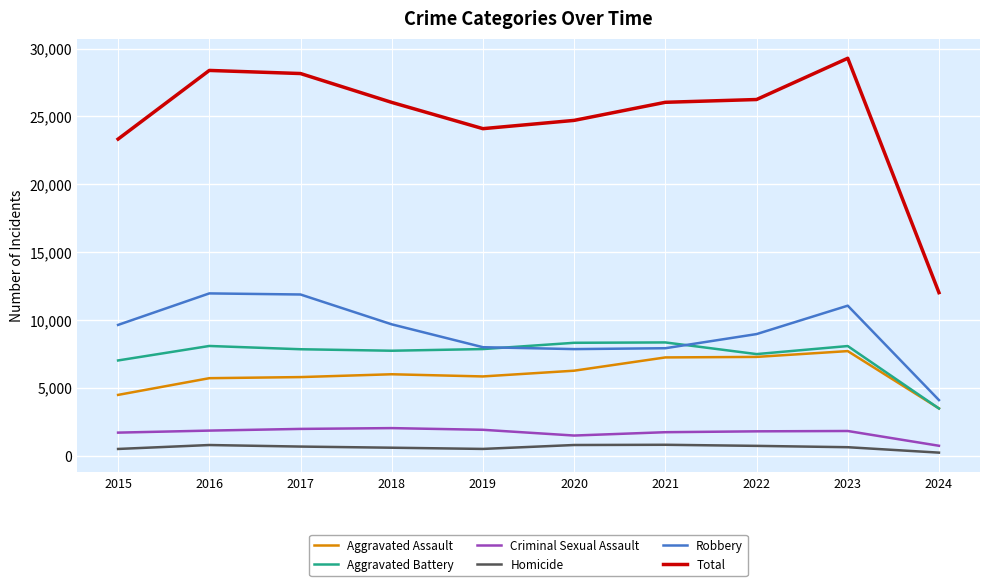

List the series in order of their peak value, lowest first.

Homicide, Criminal Sexual Assault, Aggravated Assault, Aggravated Battery, Robbery, Total